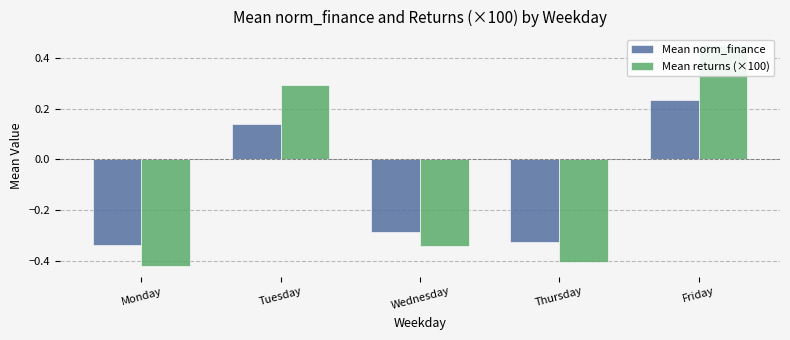

Where is Mean returns (×100) nearest to the value 0?

Tuesday